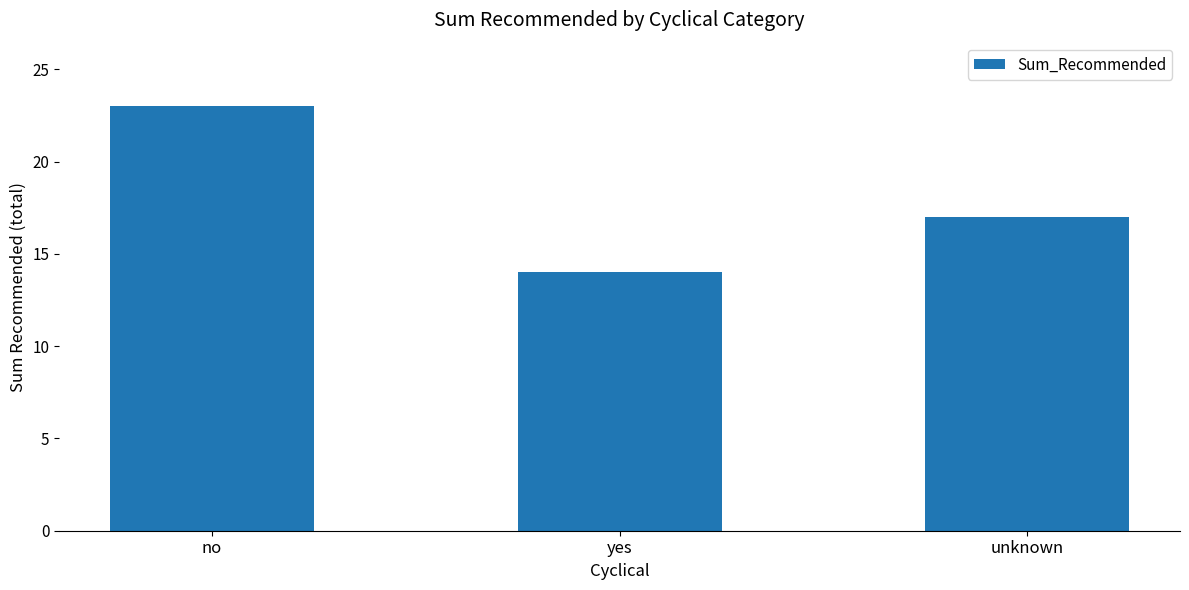

How many data points are less than 17?

1